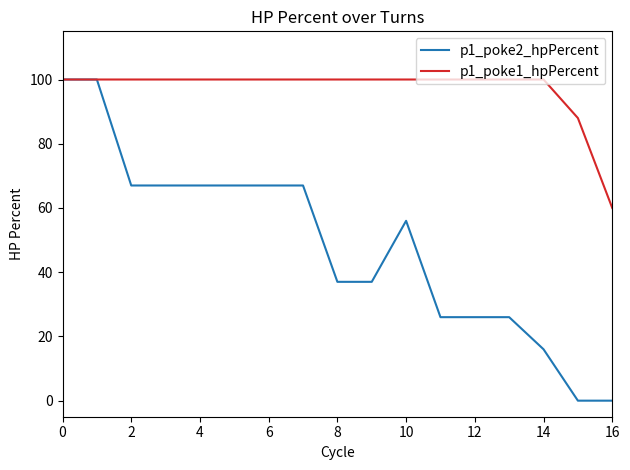

Which series has the widest spread of values?

p1_poke2_hpPercent